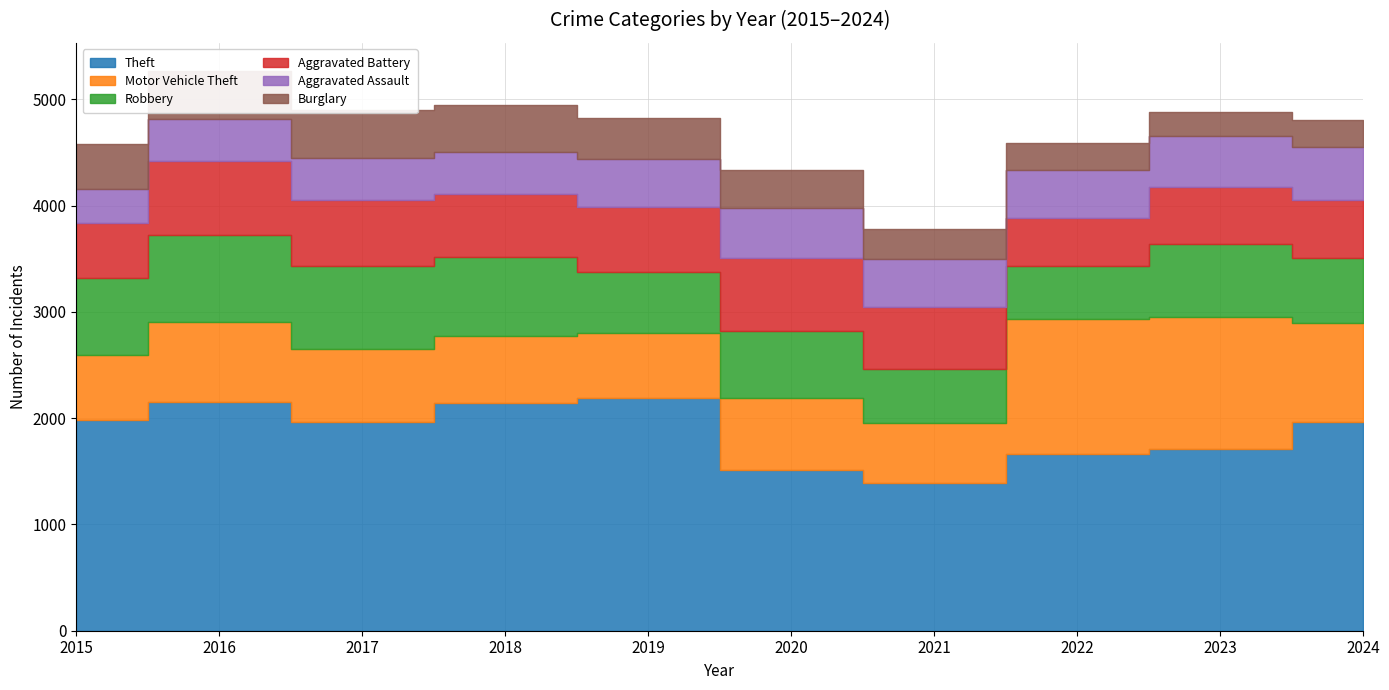

True or false: Burglary has more than 0 interior local peaks.

True